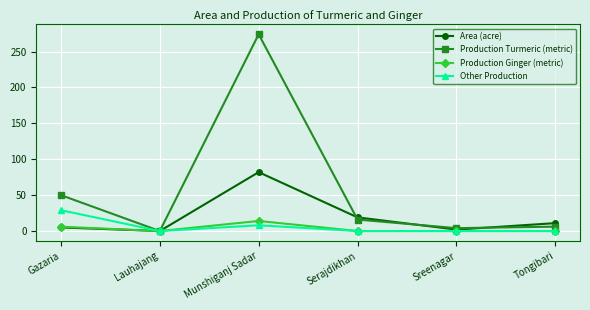

What is the sum of the Production Ginger (metric) values at Serajdikhan and Gazaria?

6.0